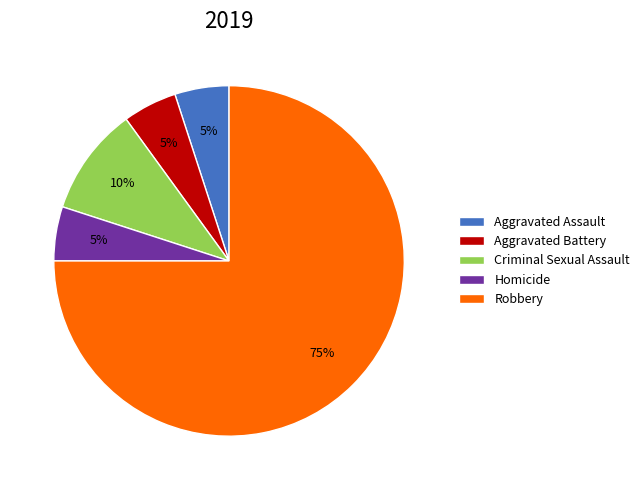

Which slice is the largest?

Robbery